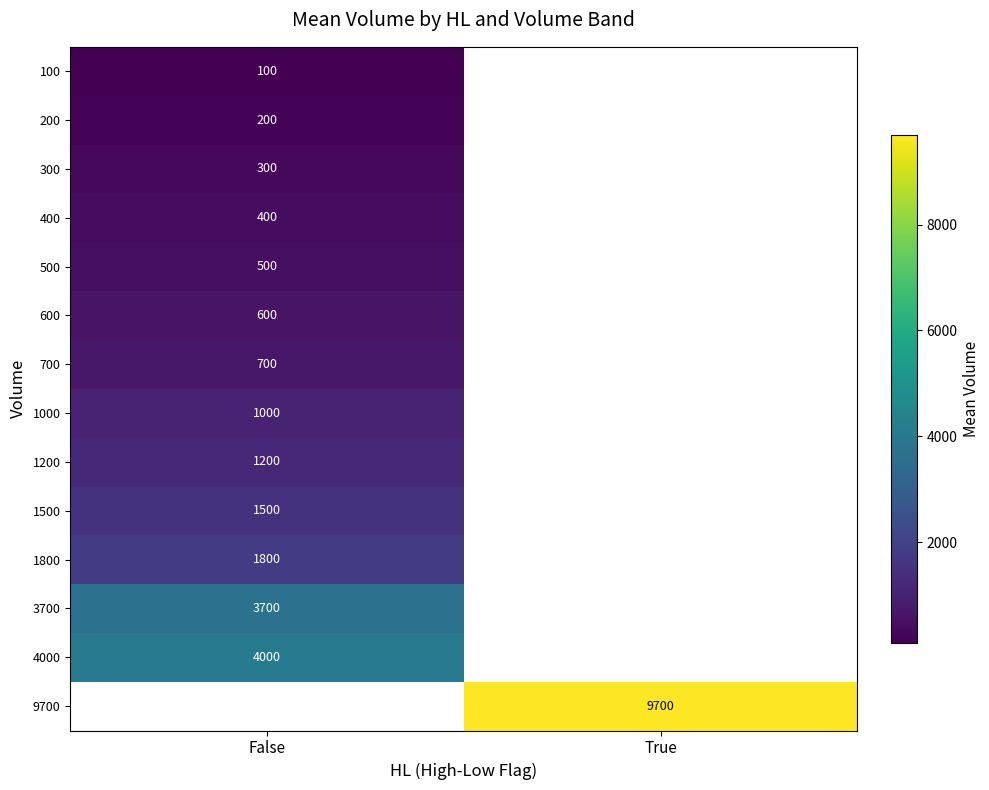

What is the smallest value displayed?

100.0